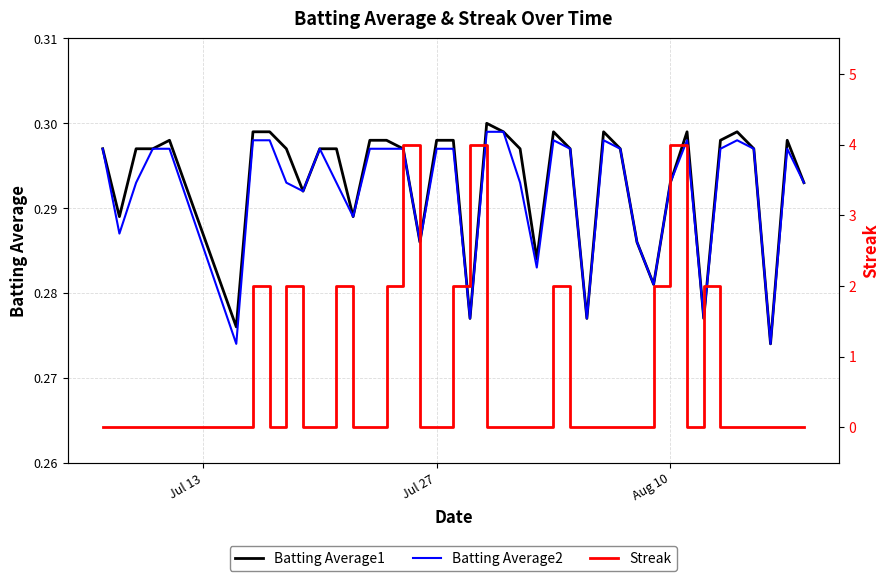

Is it true that Batting Average2 equals 0.2 at Aug 10?

False